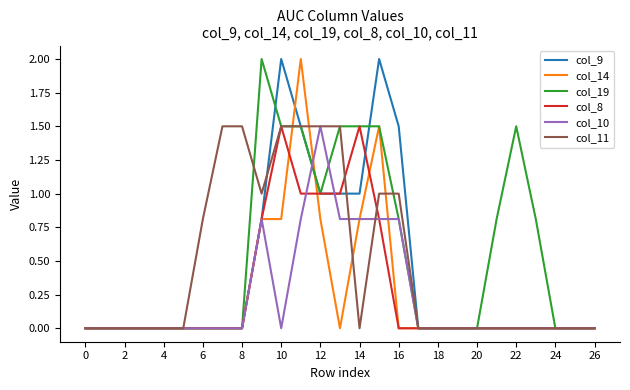

What is the greatest value displayed?

2.0